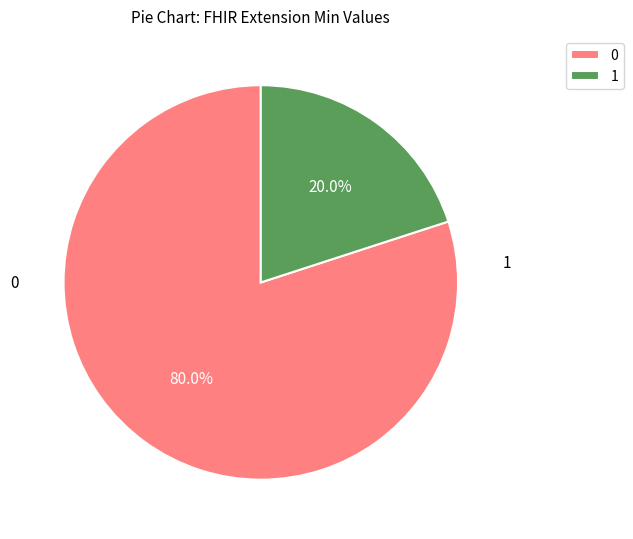

What is the total percentage of 0 and 1?

100.0%